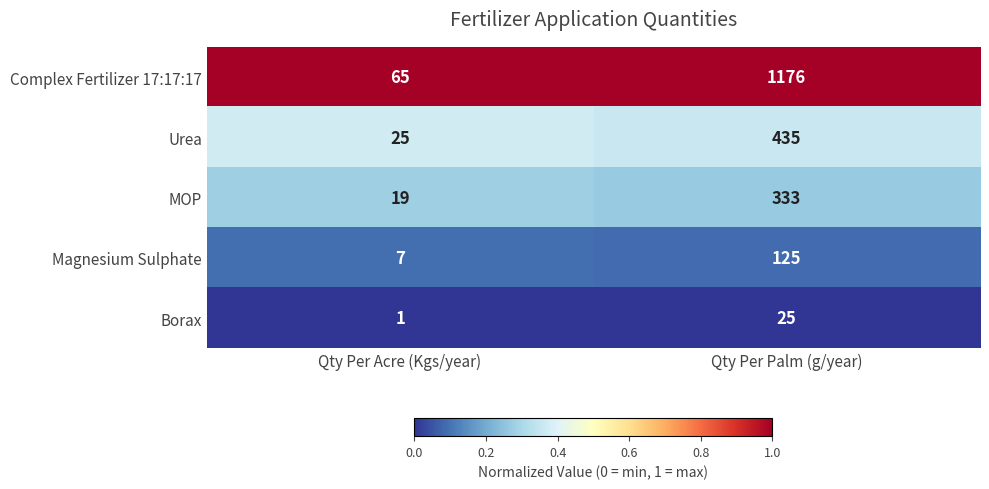

The MOP series shows 19 at Qty Per Acre (Kgs/year). True or false?

True